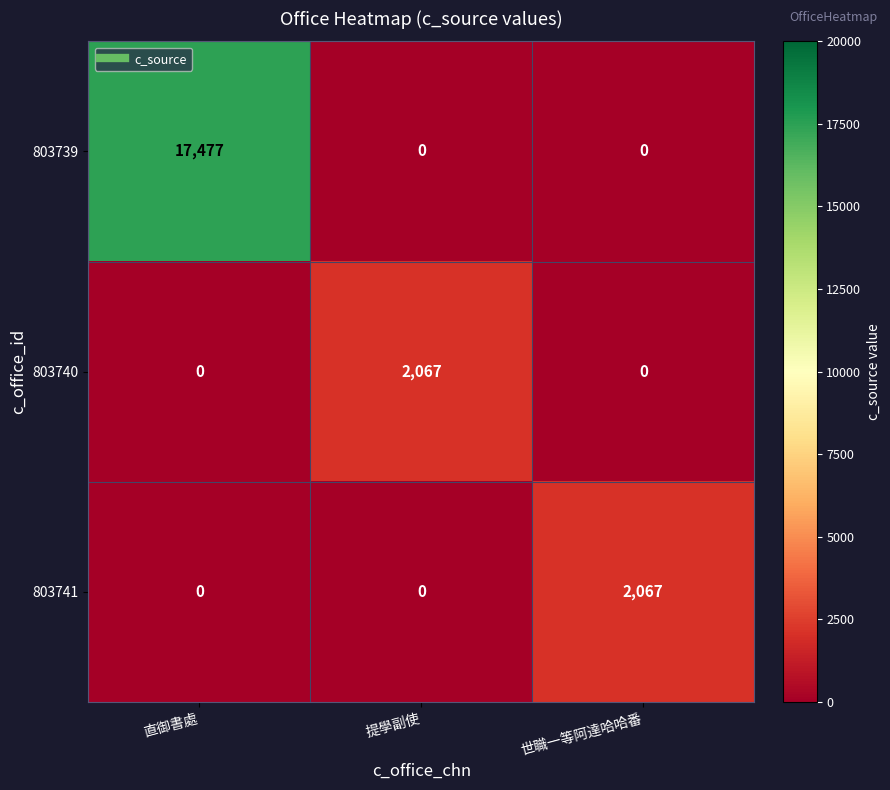

At how many categories does at least one series exceed 141?

3